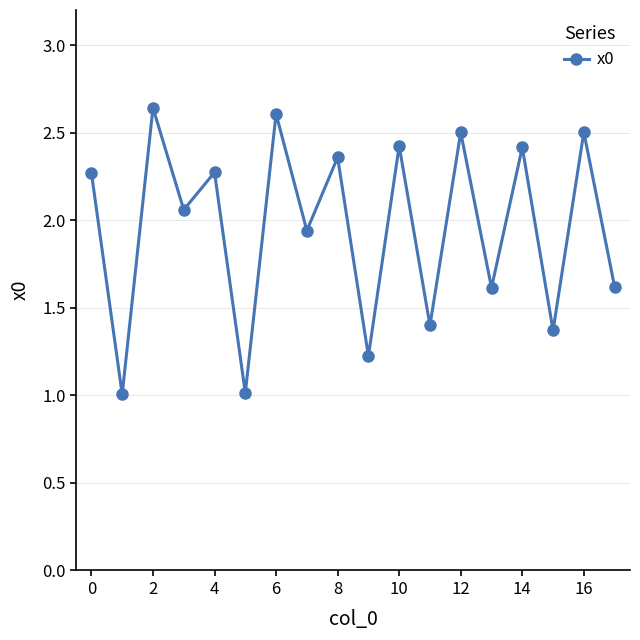

What is the smallest value displayed?

1.0